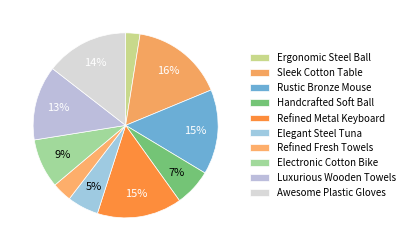

What is the smallest slice in the pie chart?

Ergonomic Steel Ball